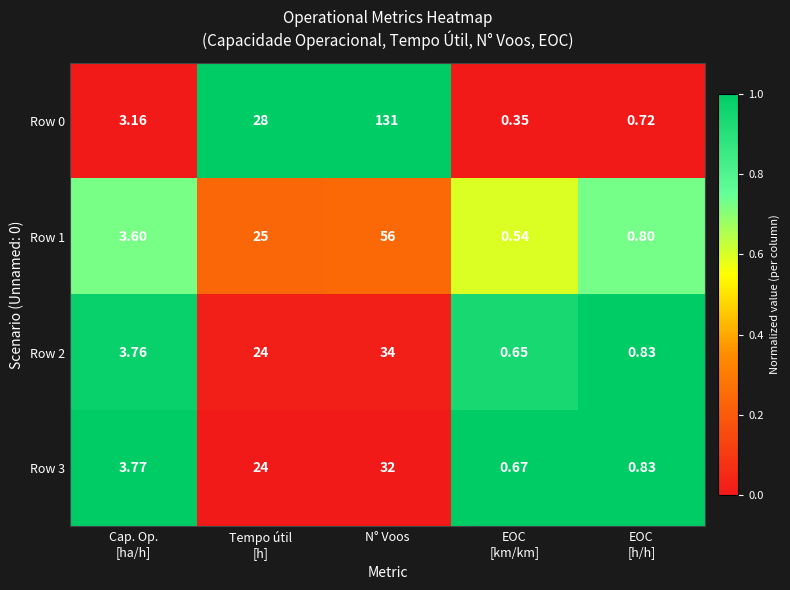

At which category is the sum across all series the highest?

N° Voos